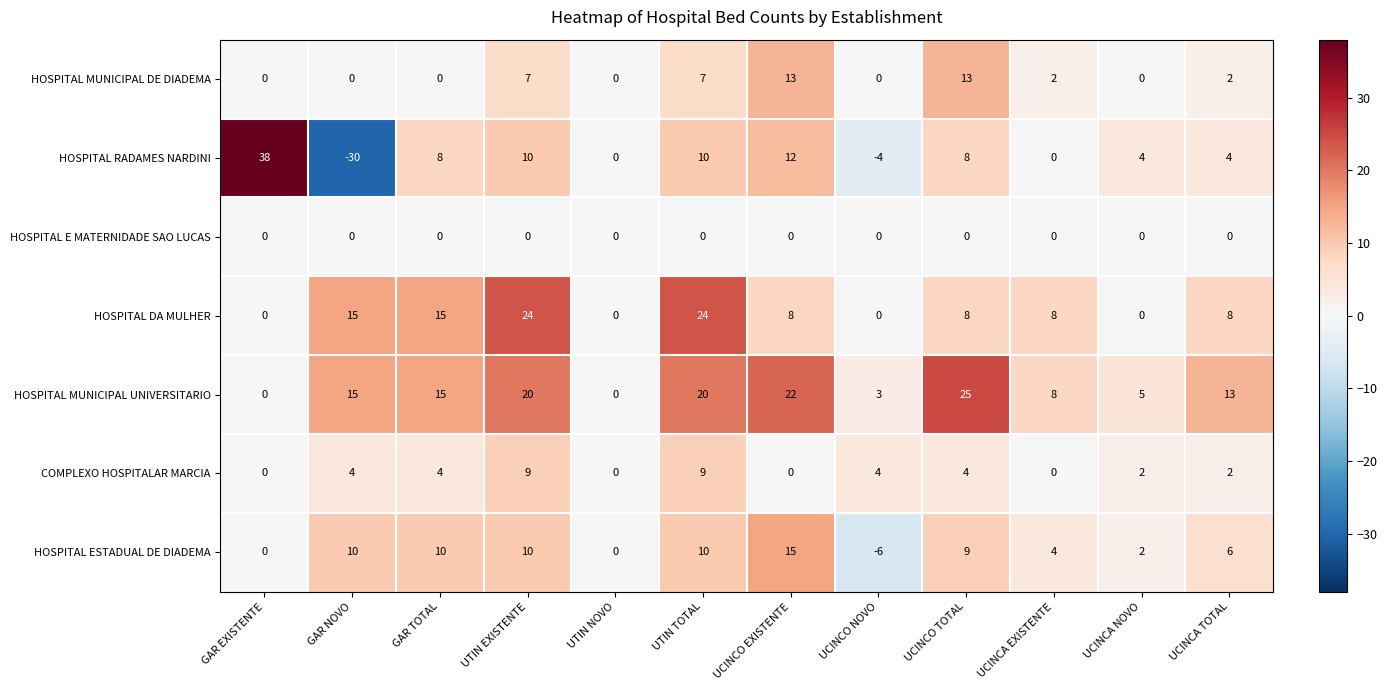

The value of HOSPITAL MUNICIPAL UNIVERSITARIO at GAR NOVO is 8. True or false?

False